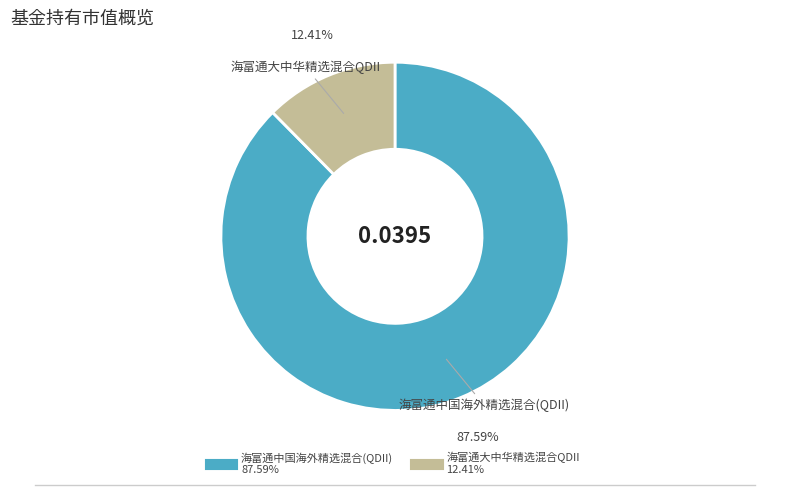

Which slice is the largest?

海富通中国海外精选混合(QDII)